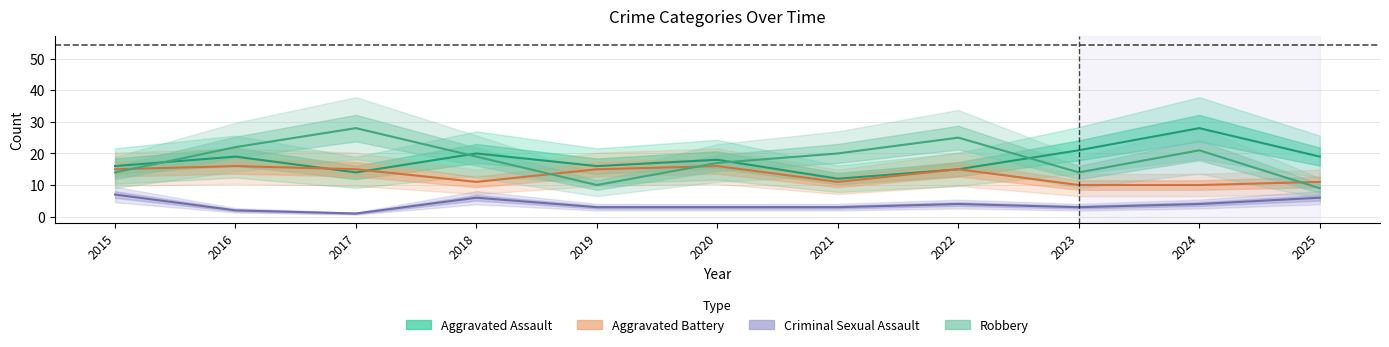

What is the minimum value shown in the chart?

1